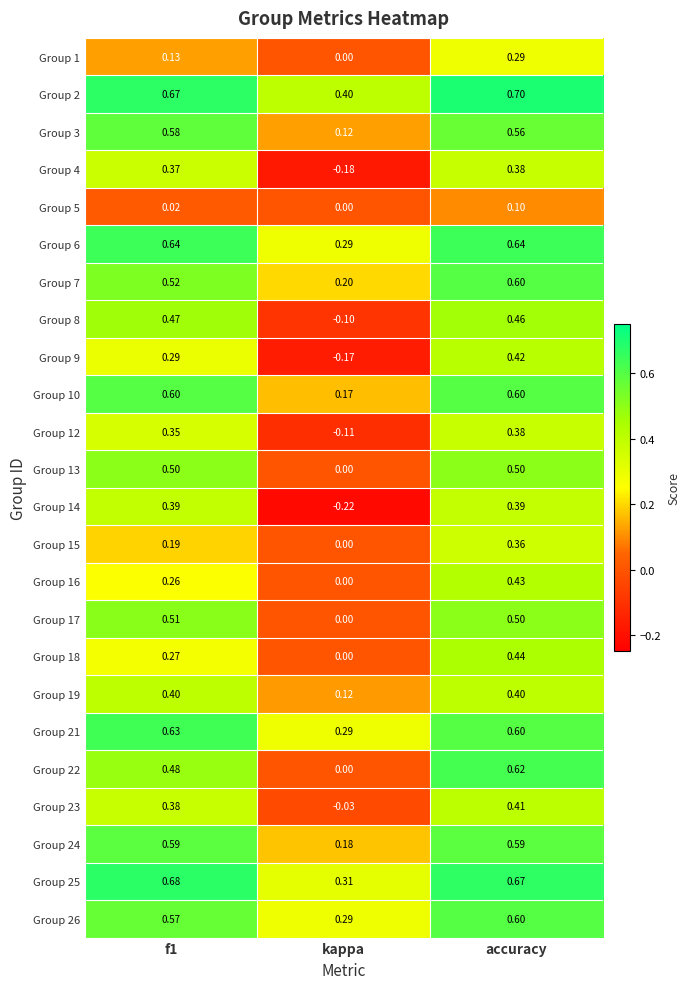

At which category is the sum across all series the highest?

accuracy